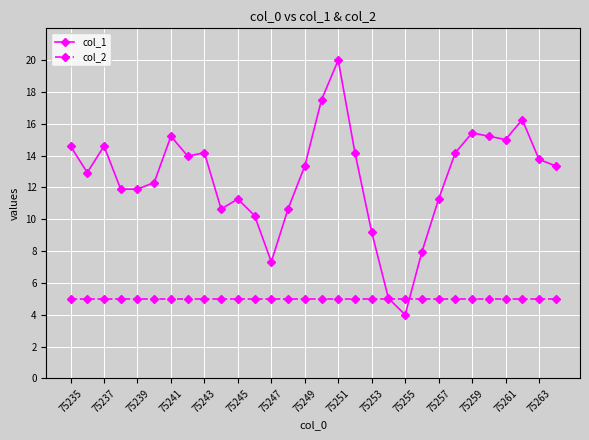

Which series ends up on top after the final intersection of col_2 and col_1?

col_1